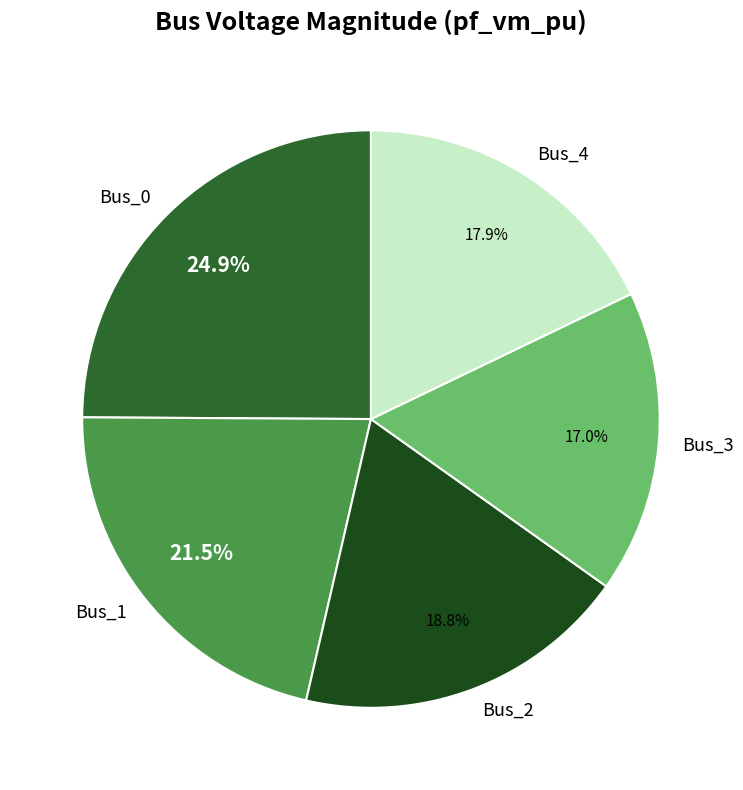

Combined, do Bus_3 and Bus_0 account for over 50%?

No